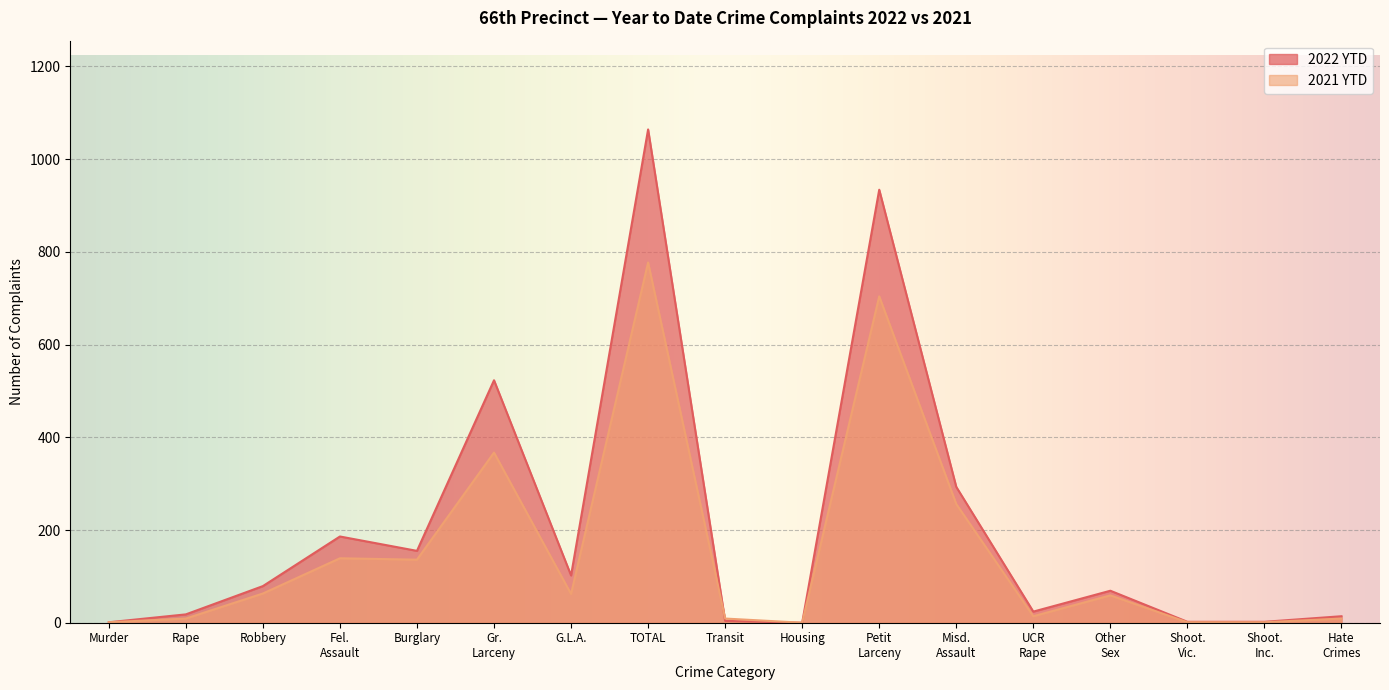

Read the 2021 YTD value at TOTAL.

777